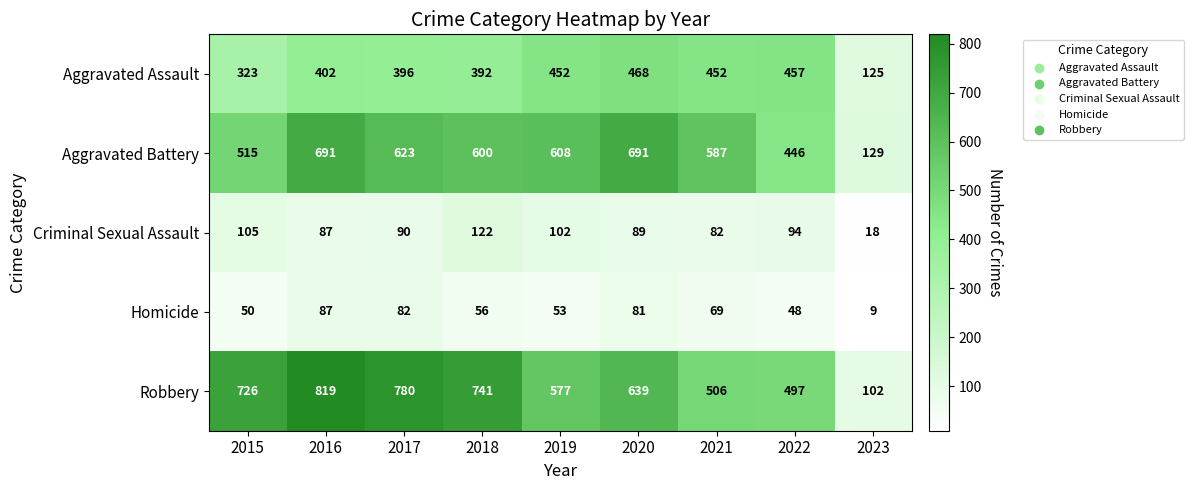

Between 2016 and 2018, which series saw the biggest shift?

Aggravated Battery